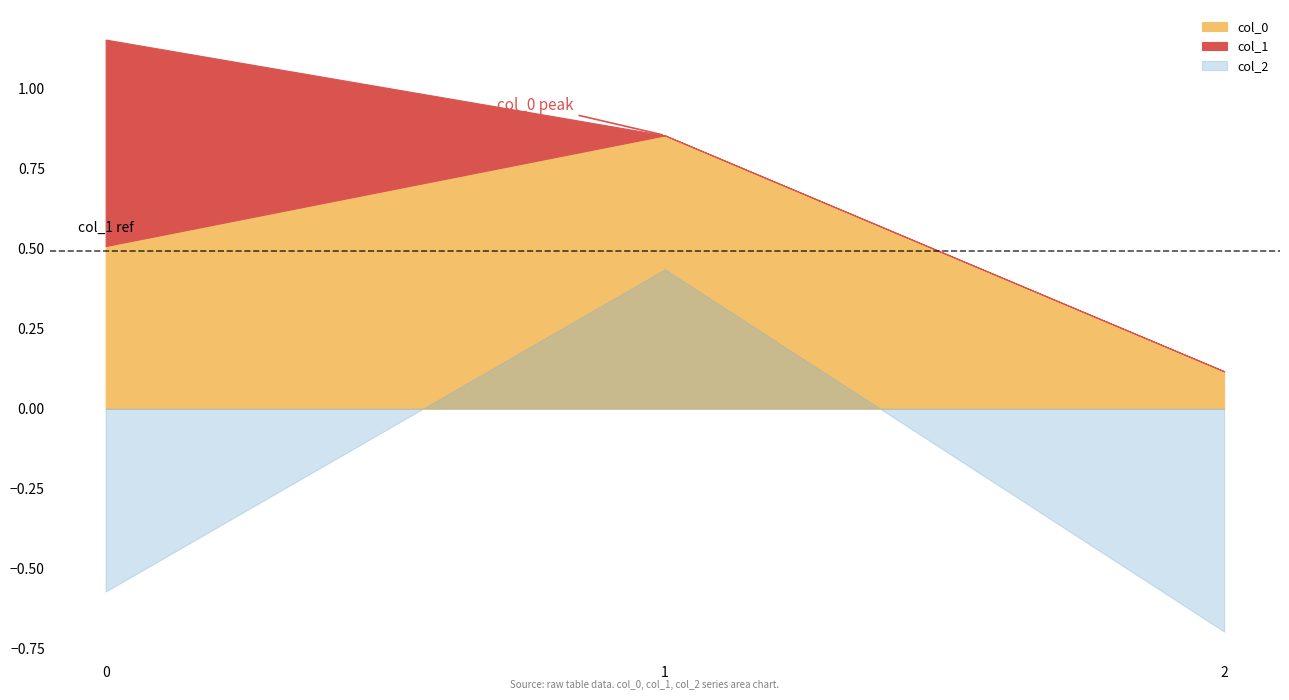

How many col_0 values are between 0 and 1?

3